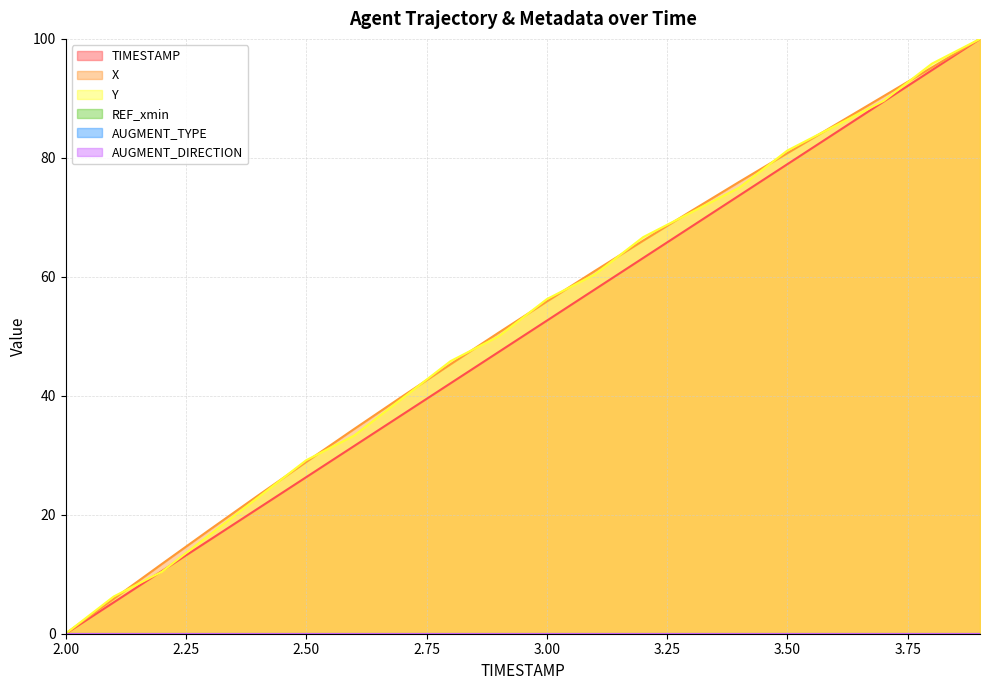

What is the difference between the highest and lowest values at 2.1?

1.0